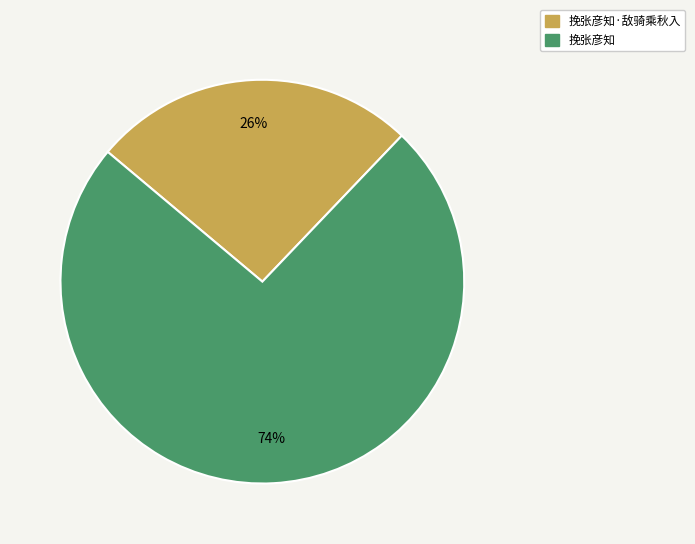

To the nearest percent, what is the average slice percentage?

50%